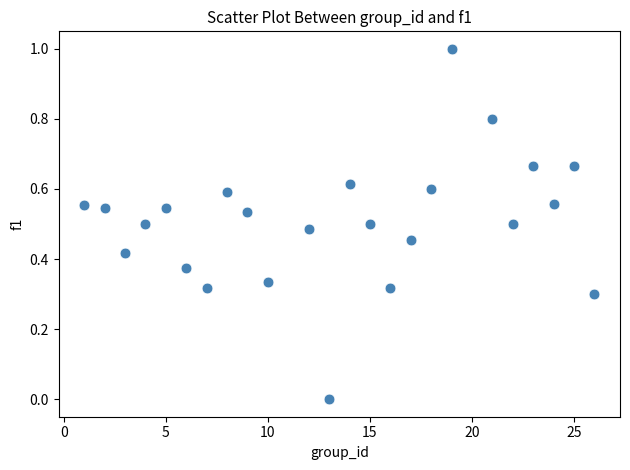

What is the range of X values (max minus min)?

25.0